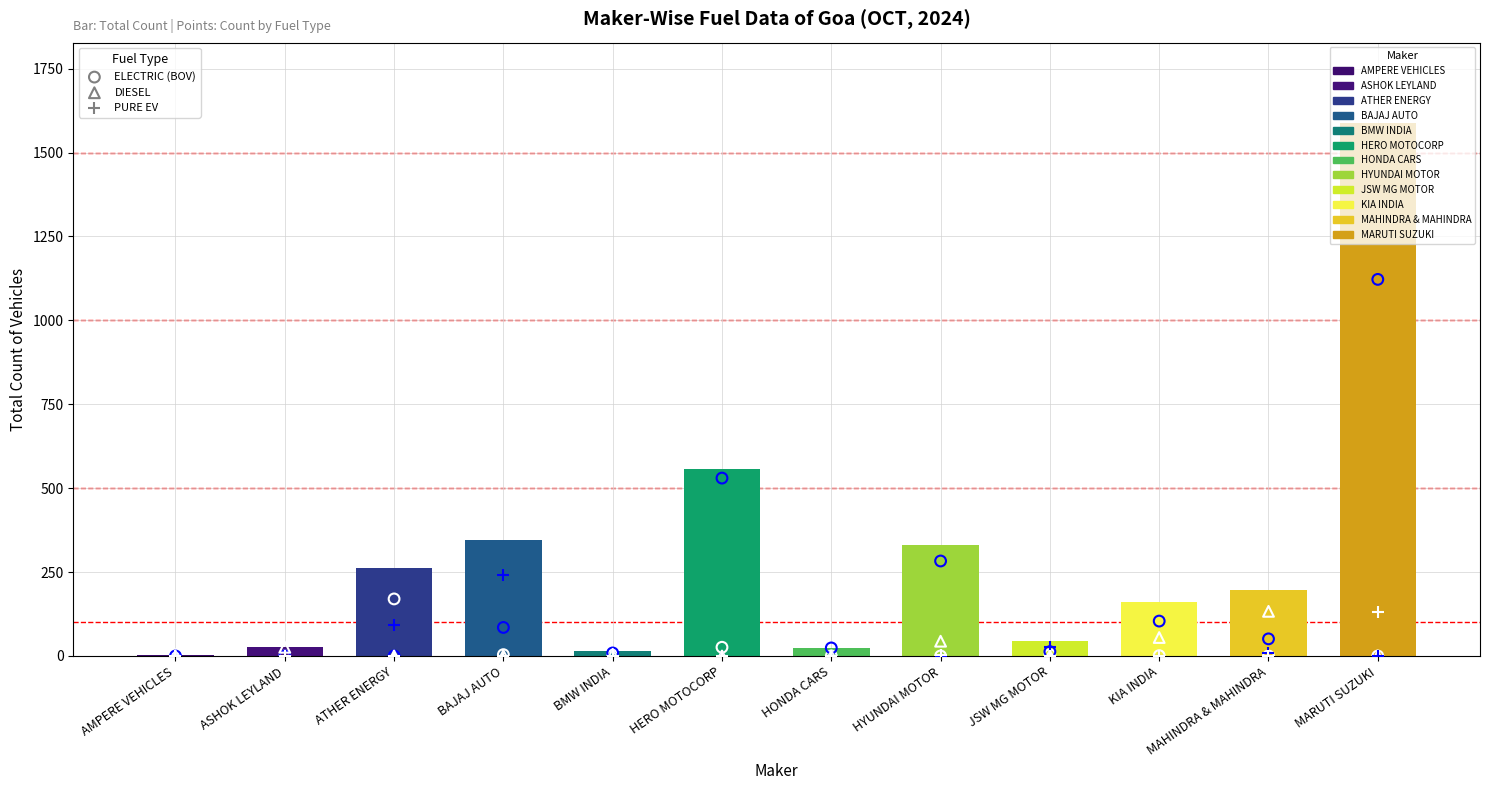

What is the total value across all series at HYUNDAI MOTOR?

330